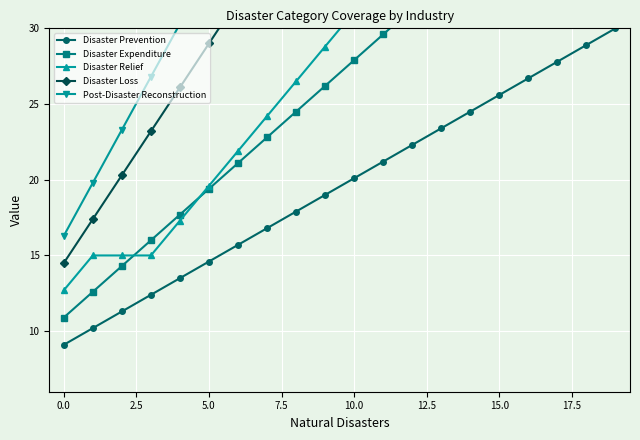

The Disaster Prevention series shows 20.1 at 10.0. True or false?

True